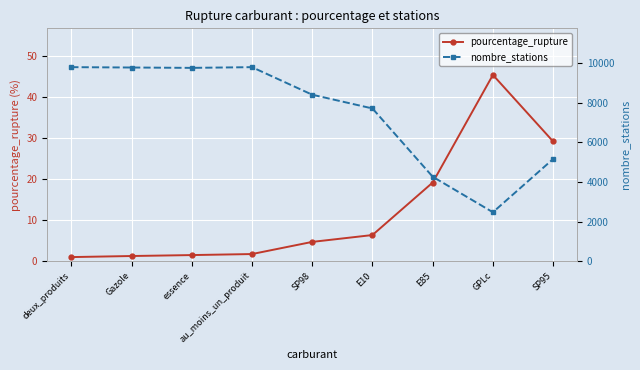

At which category does the chart reach its minimum across all series?

deux_produits